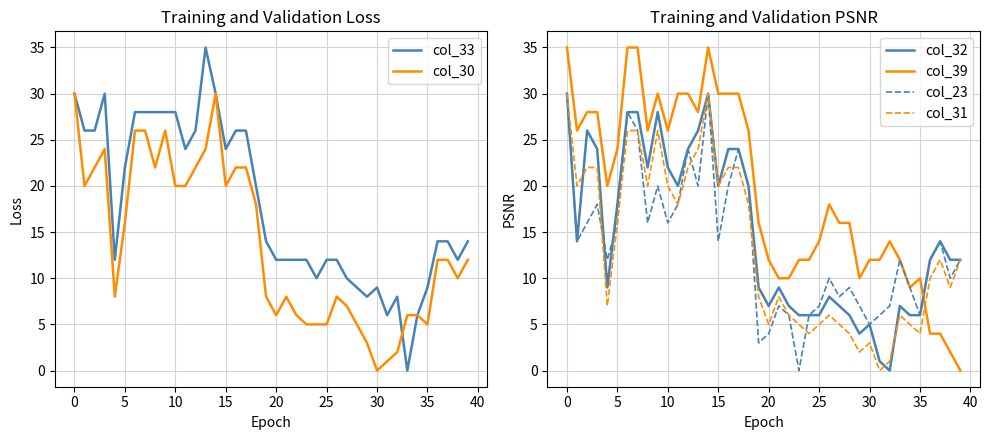

True or false: col_32 has a value of 6 at 25.

True